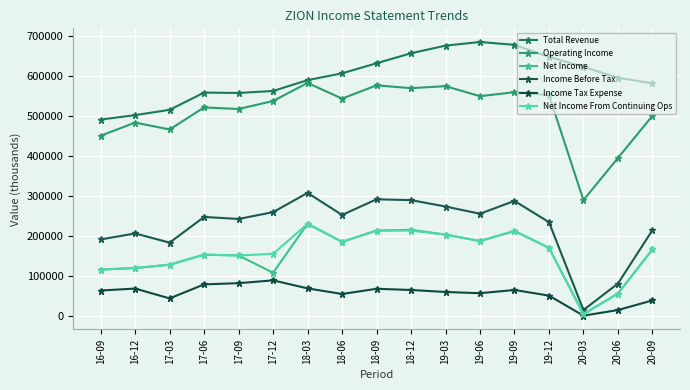

The Net Income series shows 216000 at 18-12. True or false?

True